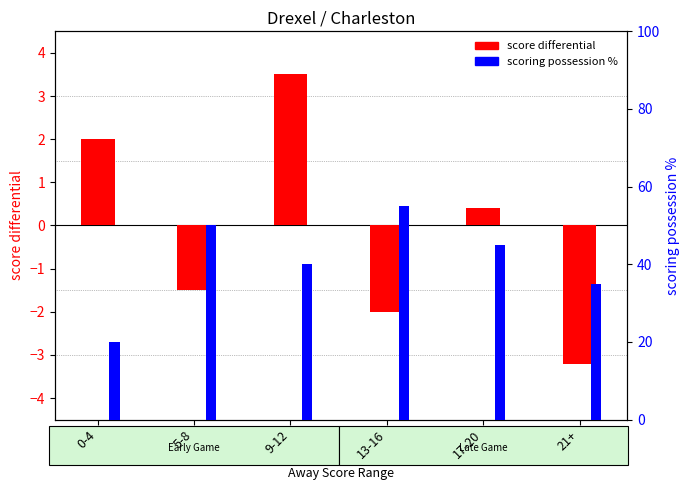

Is it true that score differential equals 5.5 at 9-12?

False